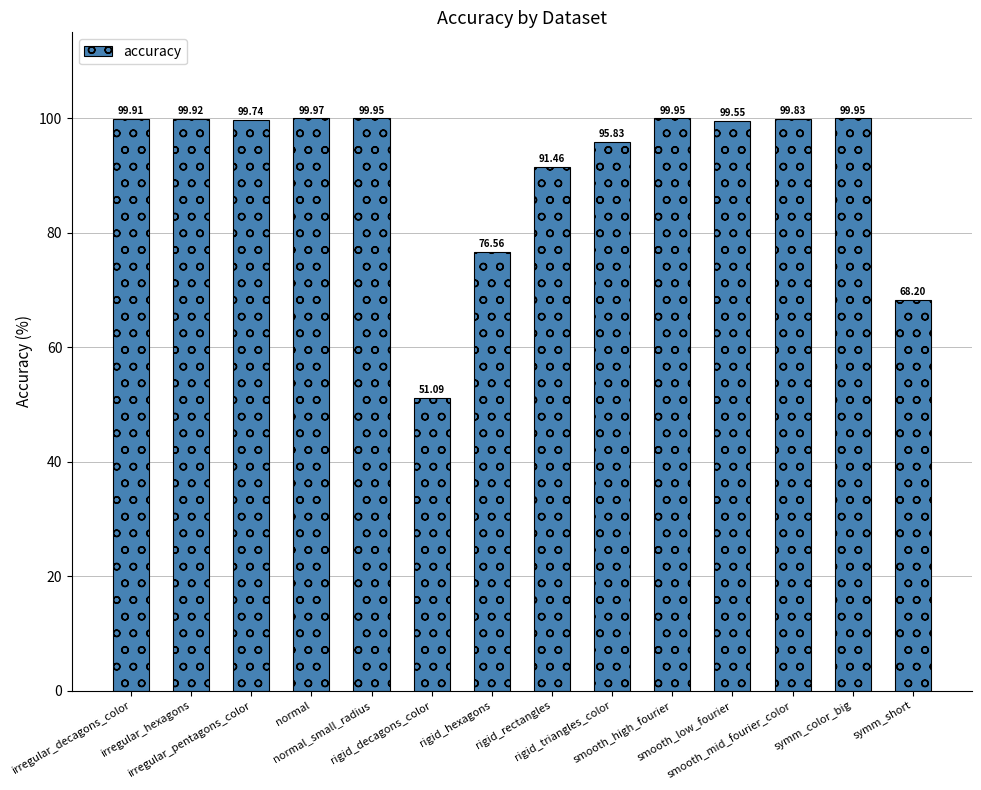

The value at irregular_pentagons_color is 99.7. True or false?

True